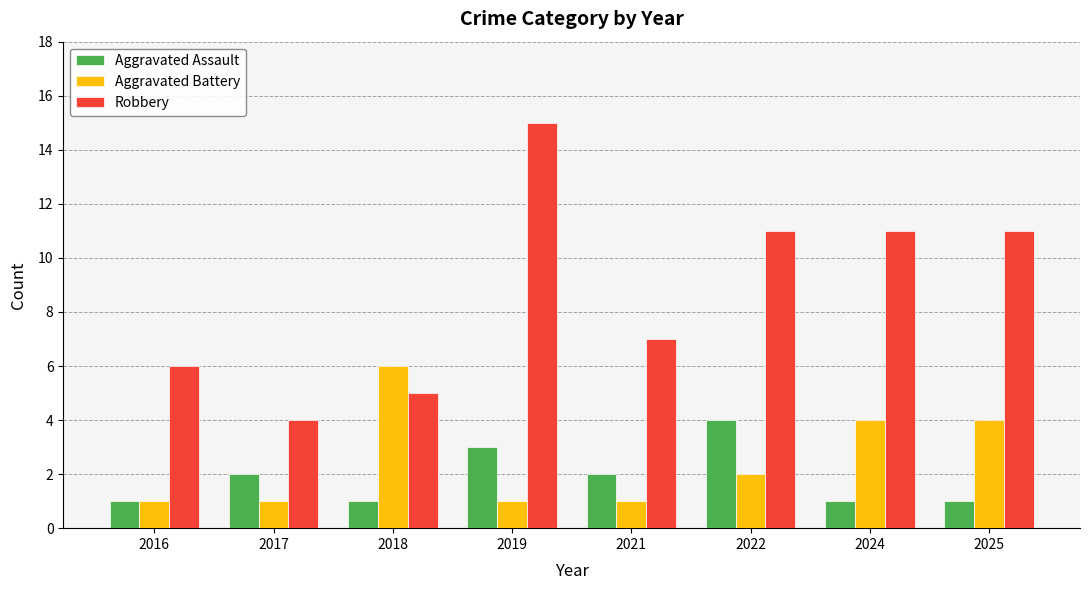

What is the difference between the highest and lowest values at 2025?

10